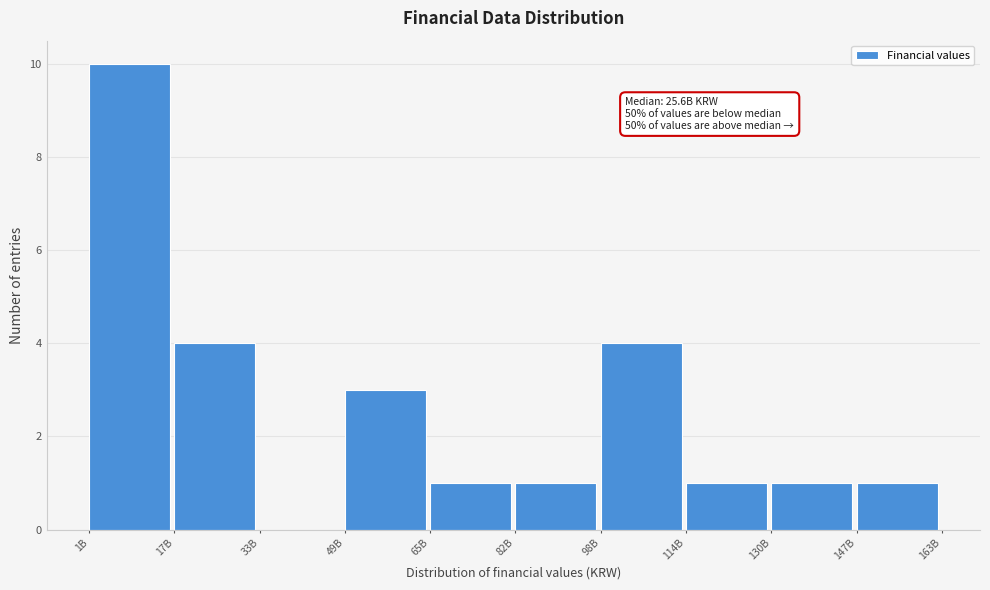

Reading left to right, list all the values displayed in this chart.

1B=10	17B=4	33B=0	49B=3	65B=1	82B=1	98B=4	114B=1	130B=1	147B=1